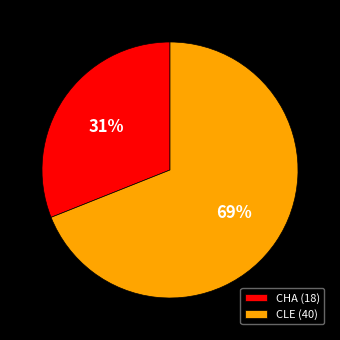

Count the number of slices in the pie.

2